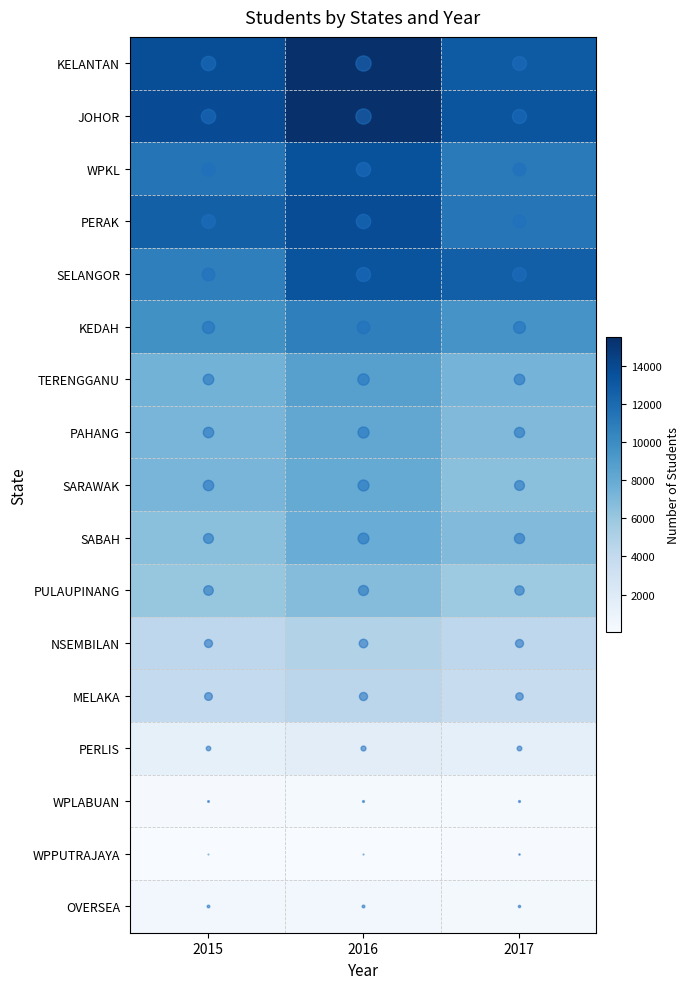

Reading left to right, extract all data points from this chart.

KELANTAN: 2015=13674	2016=15468	2017=12929
JOHOR: 2015=13837	2016=15484	2017=13282
WPKL: 2015=11423	2016=13465	2017=11060
PERAK: 2015=12634	2016=13782	2017=11263
SELANGOR: 2015=10746	2016=13345	2017=12688
KEDAH: 2015=9740	2016=10715	2017=9495
TERENGGANU: 2015=7403	2016=8662	2017=7380
PAHANG: 2015=7270	2016=8195	2017=6933
SARAWAK: 2015=7259	2016=8036	2017=6520
SABAH: 2015=6531	2016=7851	2017=6872
PULAUPINANG: 2015=6111	2016=6740	2017=5789
NSEMBILAN: 2015=4285	2016=4865	2017=4287
MELAKA: 2015=3988	2016=4399	2017=3717
PERLIS: 2015=1343	2016=1631	2017=1429
WPLABUAN: 2015=202	2016=232	2017=240
WPPUTRAJAYA: 2015=27	2016=38	2017=105
OVERSEA: 2015=458	2016=495	2017=347